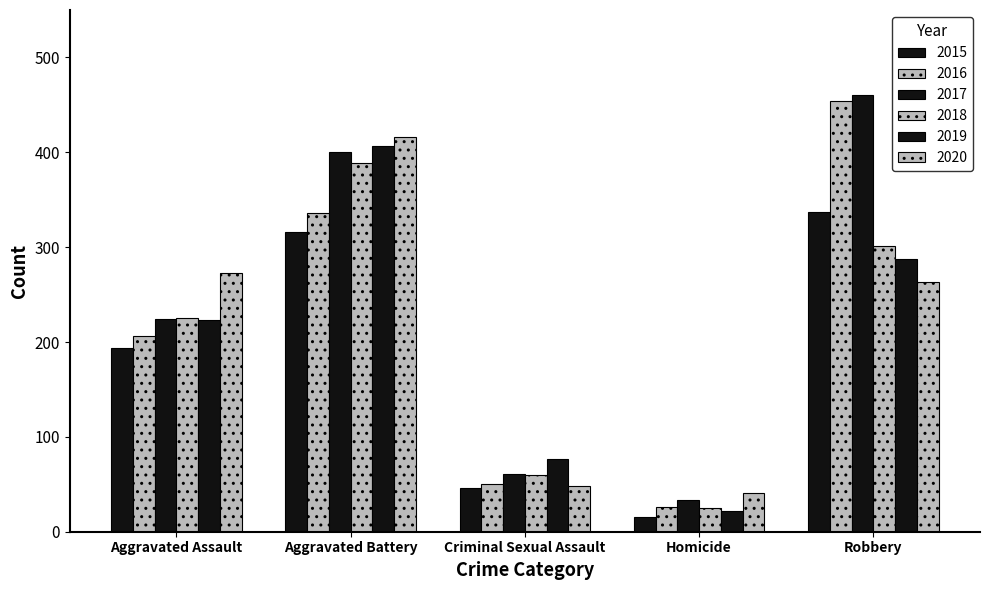

The value of 2015 at Aggravated Assault is 131. True or false?

False